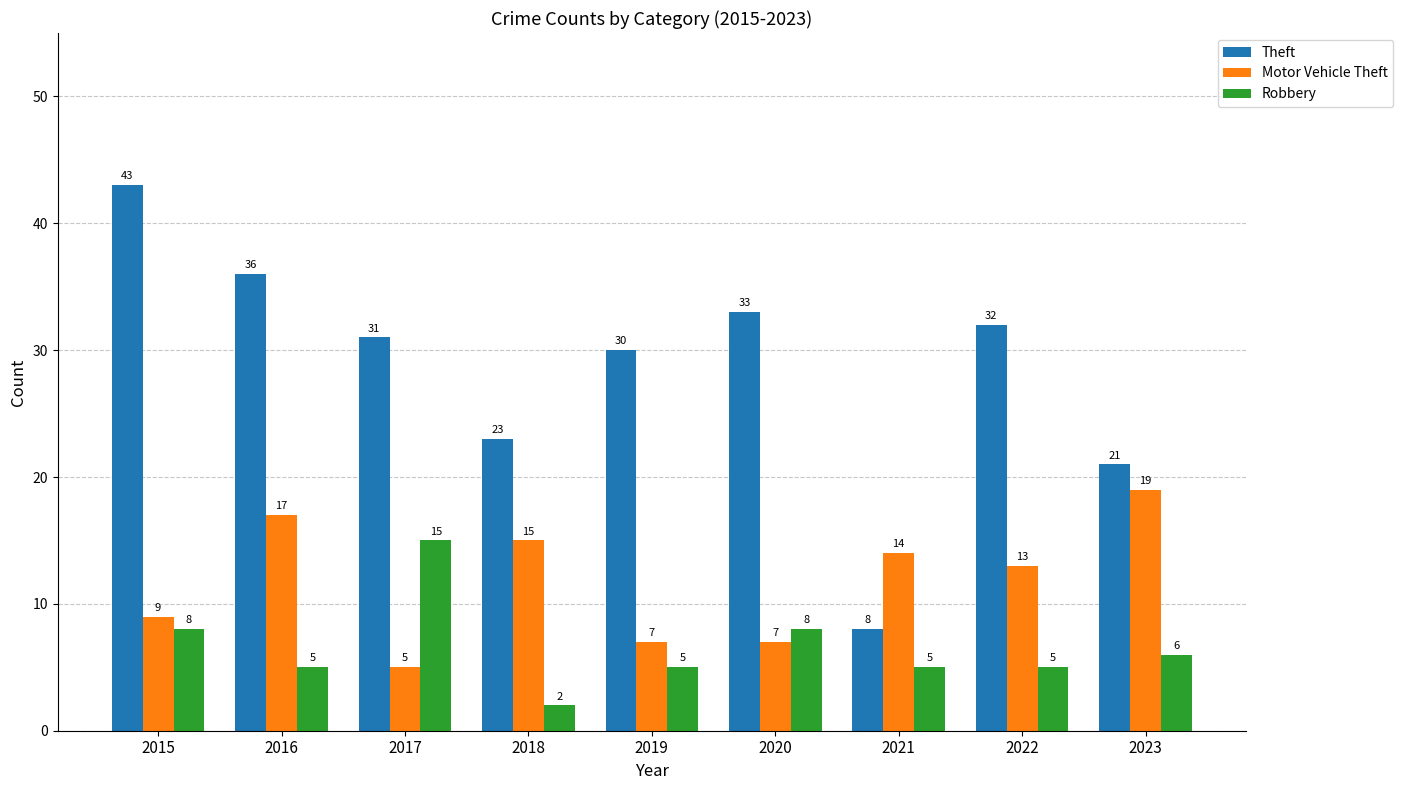

At which label does Robbery reach its peak?

2017